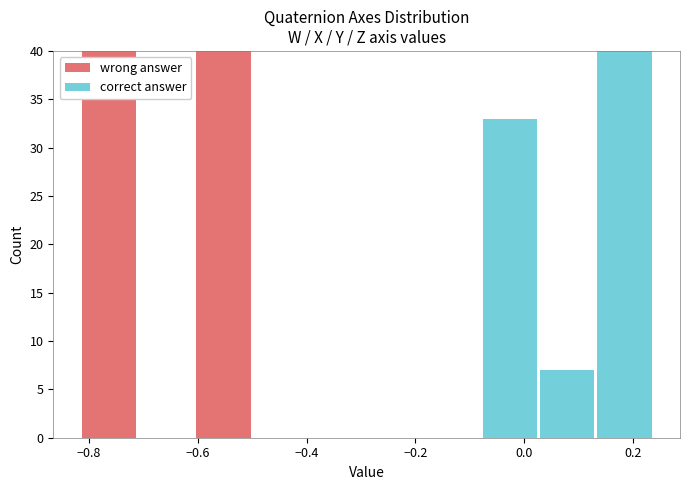

What is the total height of the stacked bar covering -0.82 to -0.72 on the x-axis? Neither the bar edges nor the heights are printed on the chart, so give them approximately, as read against the axes.

40